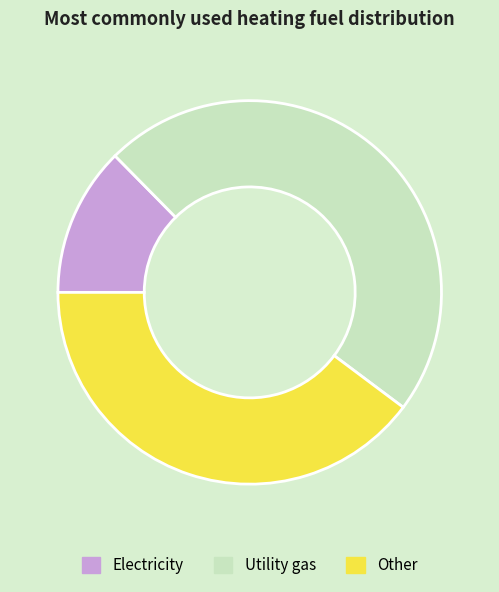

Which slice is the largest?

Utility gas